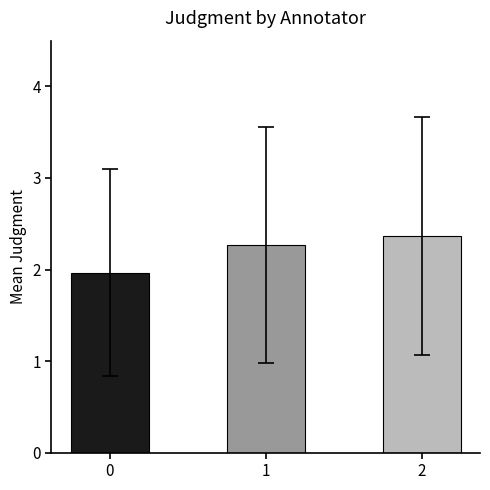

What value does the data have at 1?

2.3